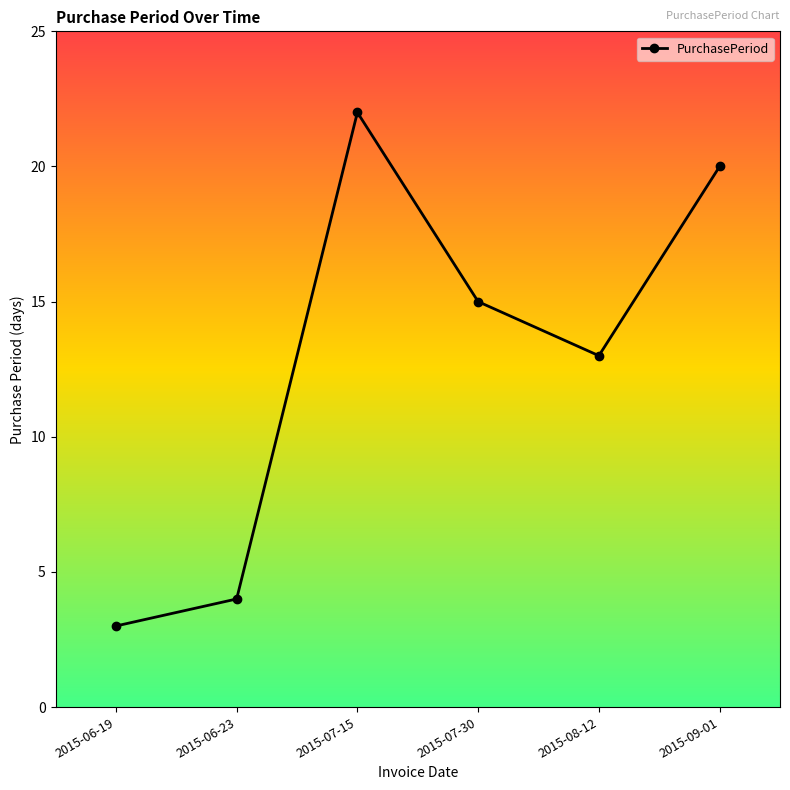

The chart shows a value of 15 at 2015-07-30. True or false?

True